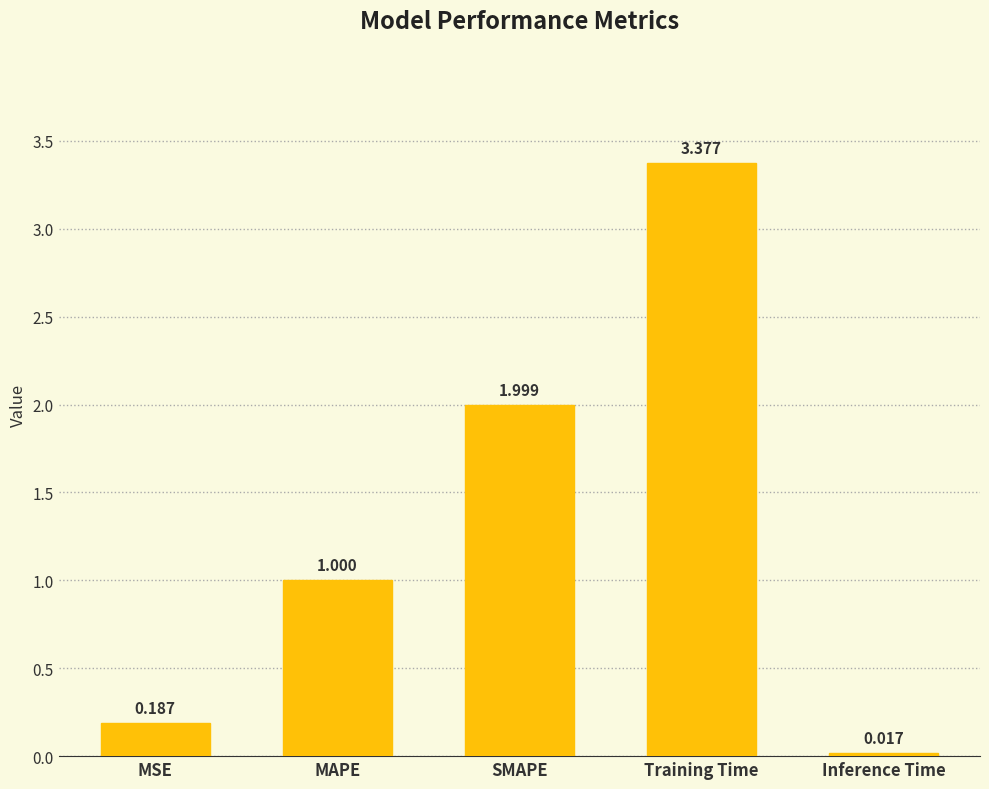

Which label corresponds to the largest value in the chart?

Training Time